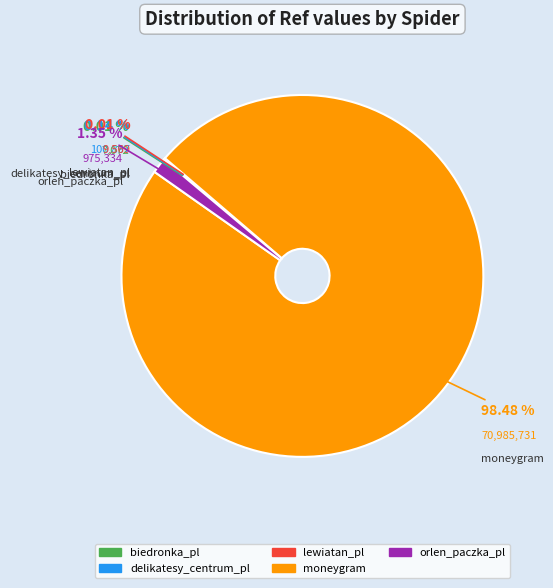

Which category has the biggest portion of the pie?

moneygram